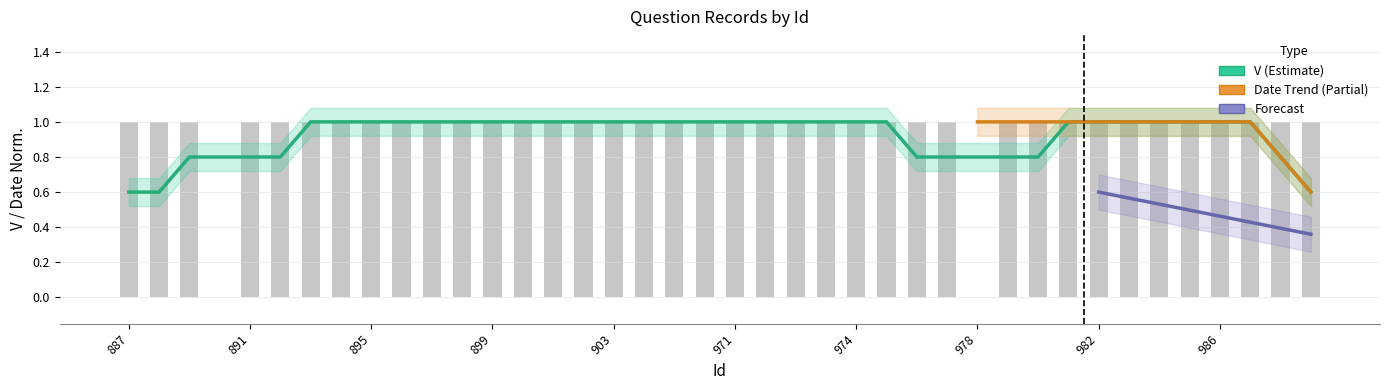

What position from the right is 967?

23